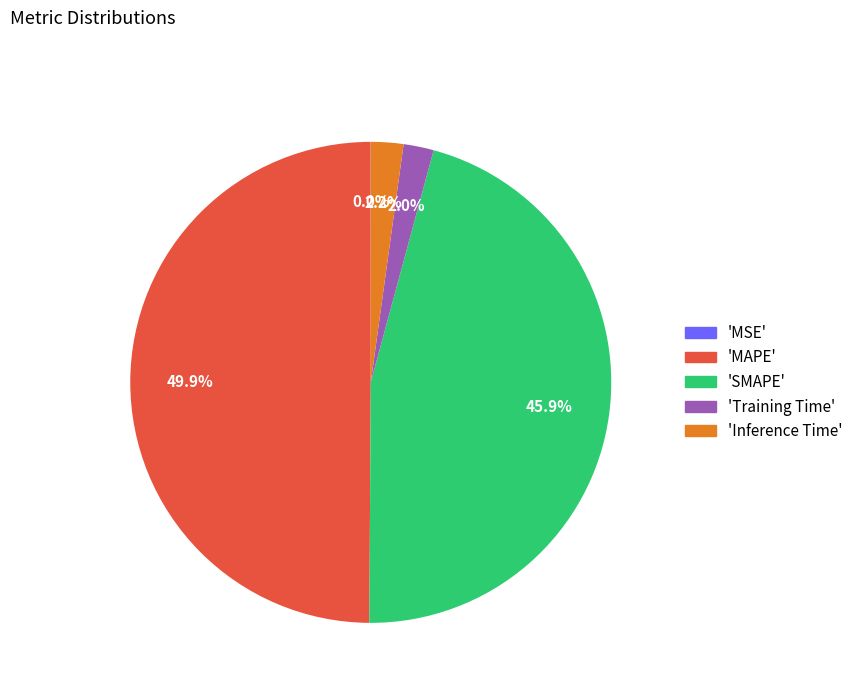

Is there a majority slice in this chart?

No